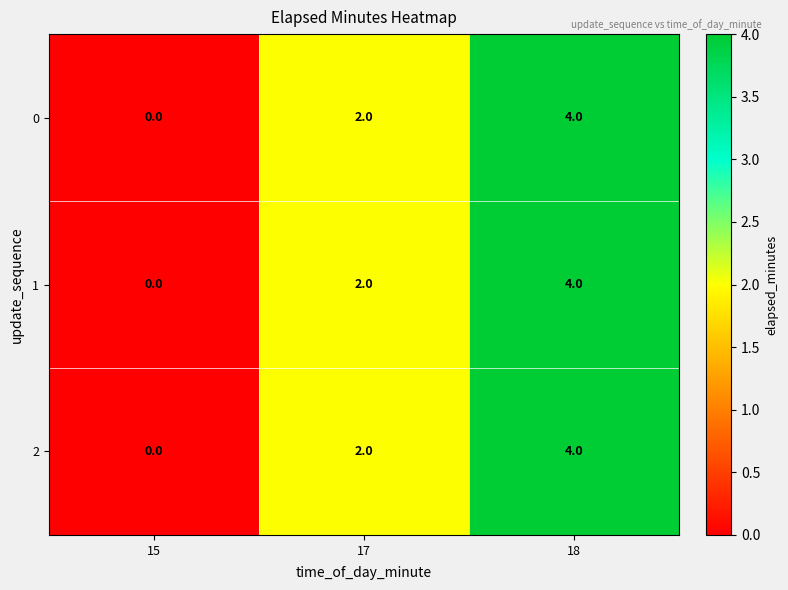

At which label does 0 reach its peak?

18